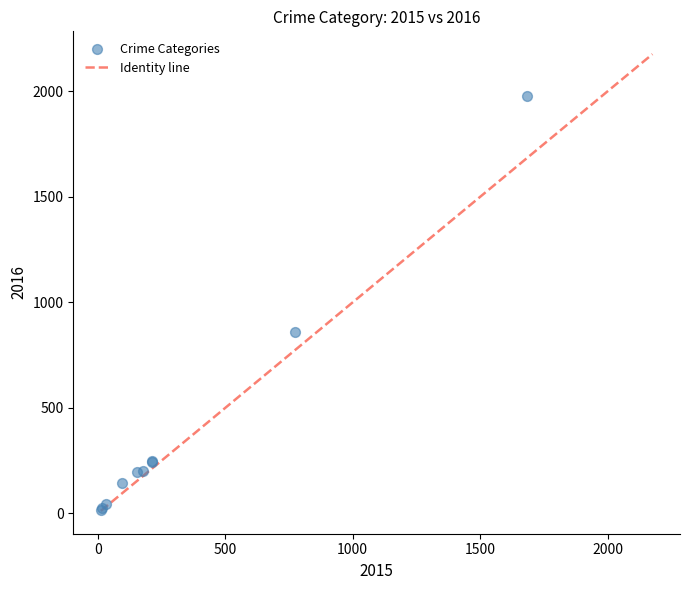

What Y value in the scatter plot is closest to 998?

858